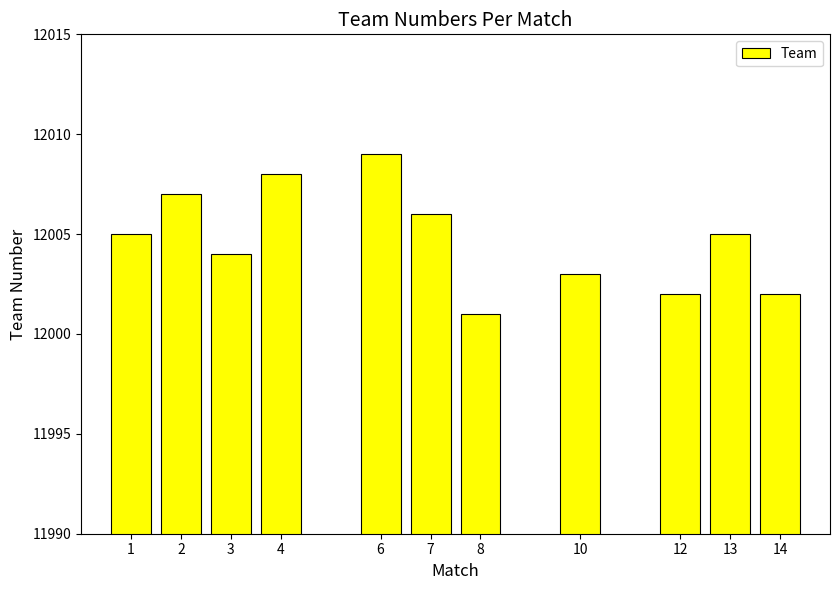

What is the value of the 6th bar from the left?

12006